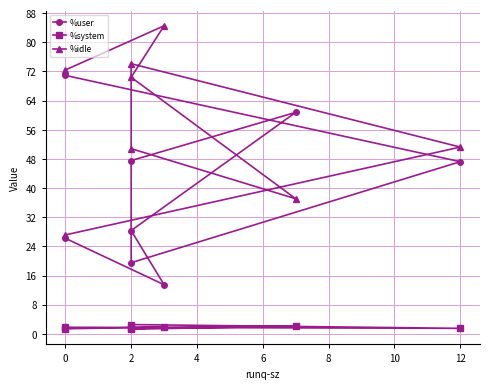

What is the label of the 3rd point from the left?

2